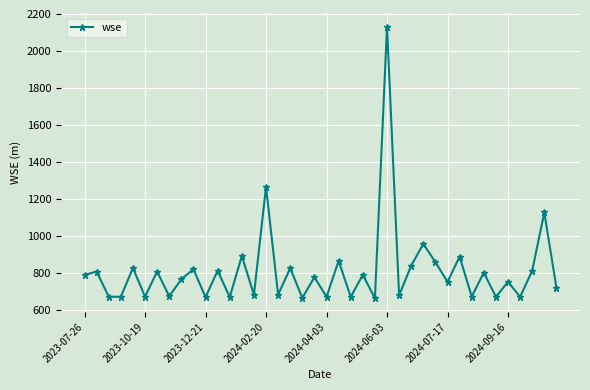

What is the sum of all values?

32463.8